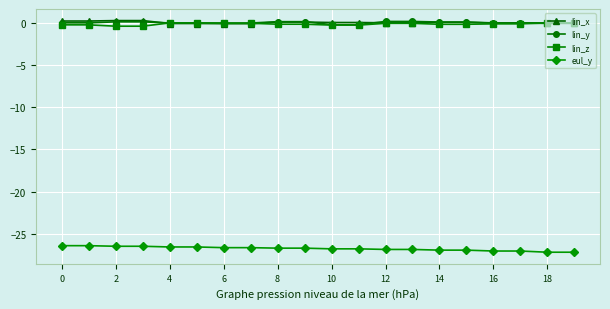

What is the lowest value of the eul_y series?

-27.2